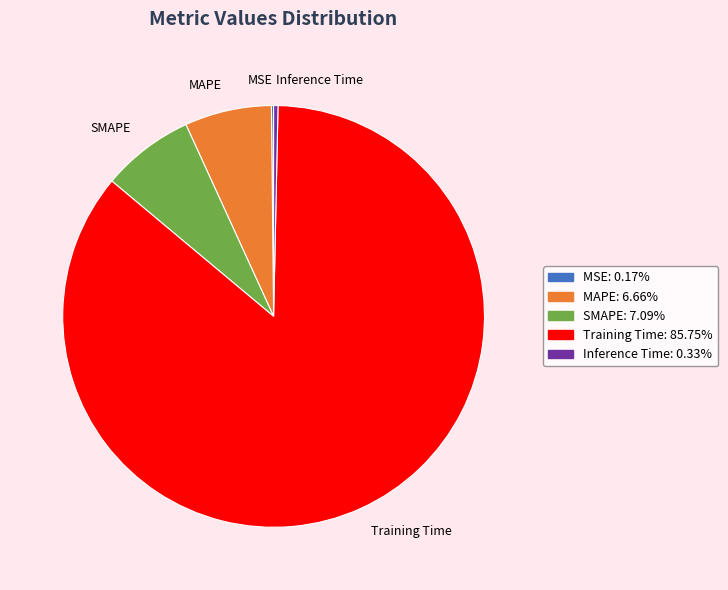

Is the sum of MAPE and SMAPE greater than half?

No